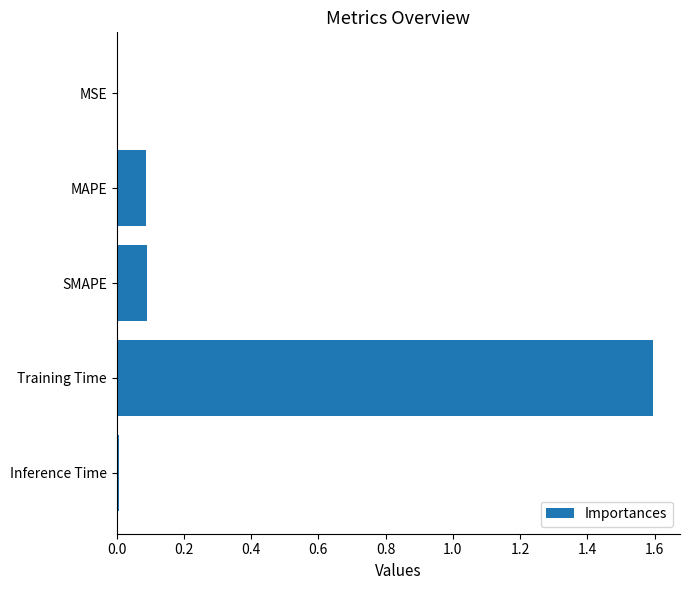

How many data points does each series have?

5